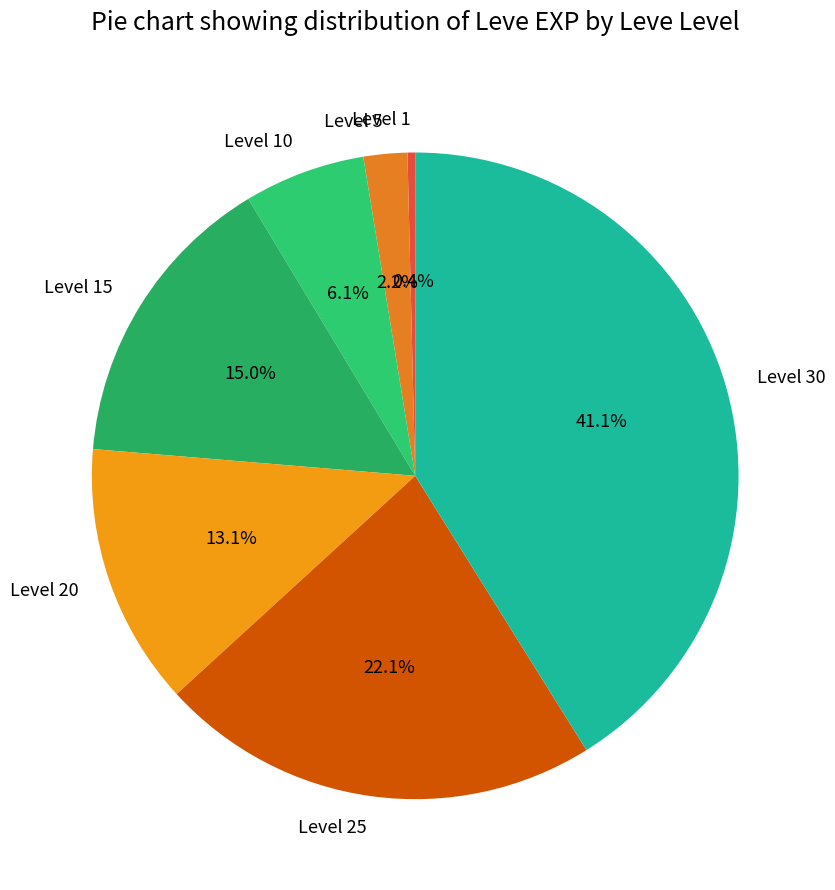

To the nearest percent, what is the difference between the Level 10 and Level 20 slice percentages?

7%